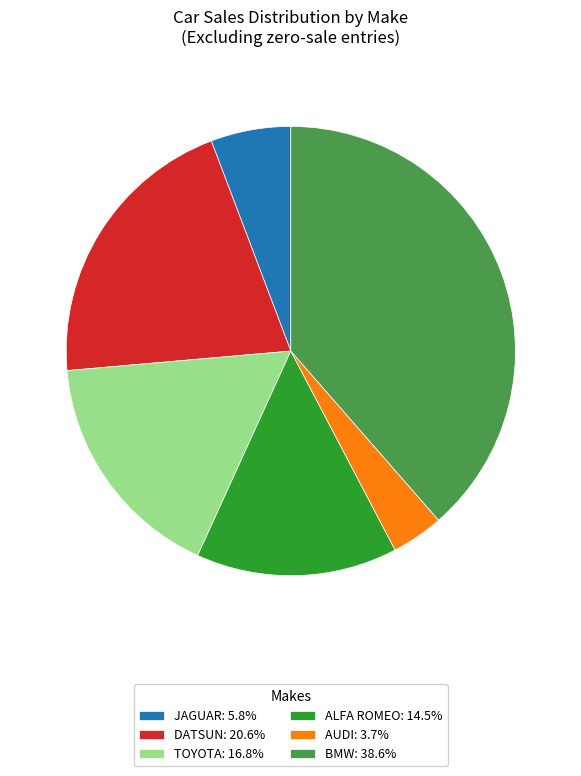

What is the ratio of the value at DATSUN: 20.6% to the value at JAGUAR: 5.8%?

3.6